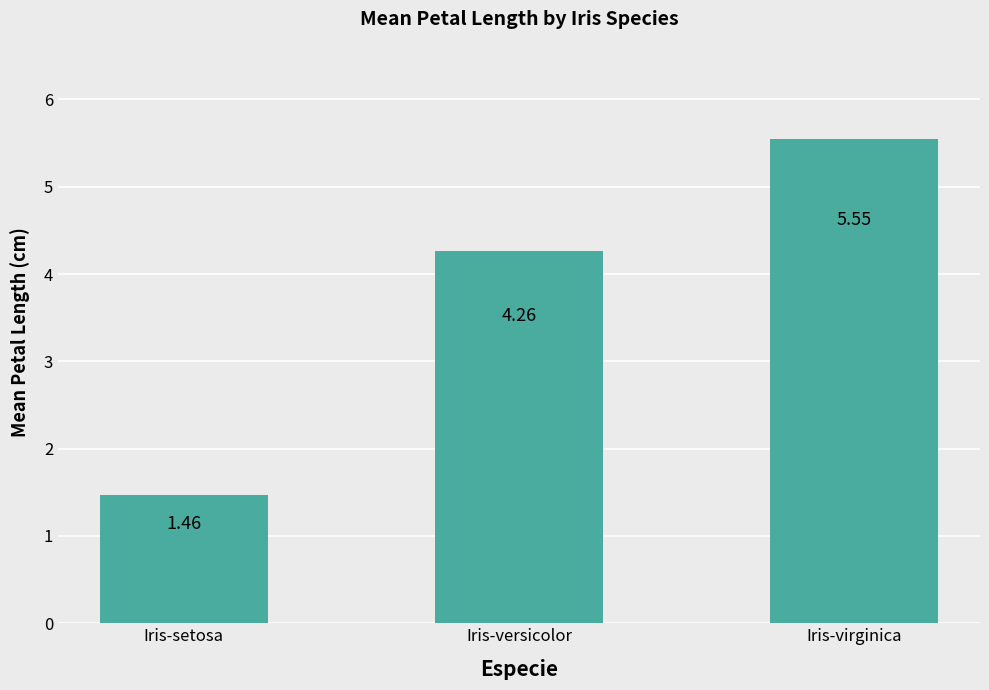

The value at Iris-virginica is 1.4. True or false?

False